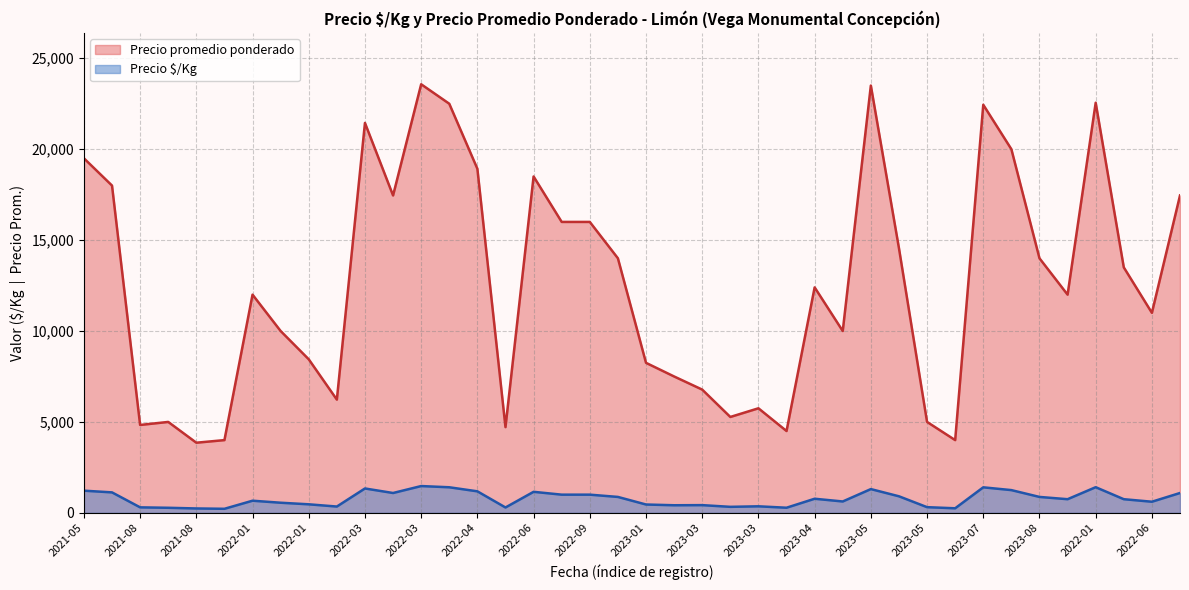

What is the difference between the highest and lowest values at 2022-03?

5881